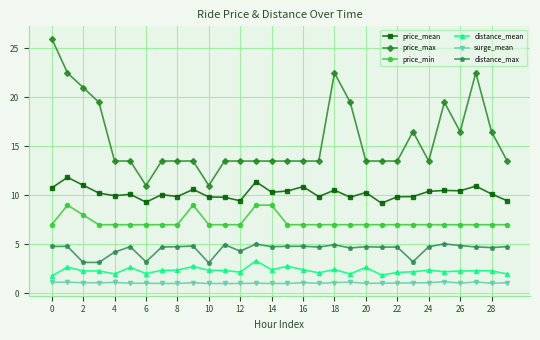

Which series has the largest range (max minus min)?

price_max